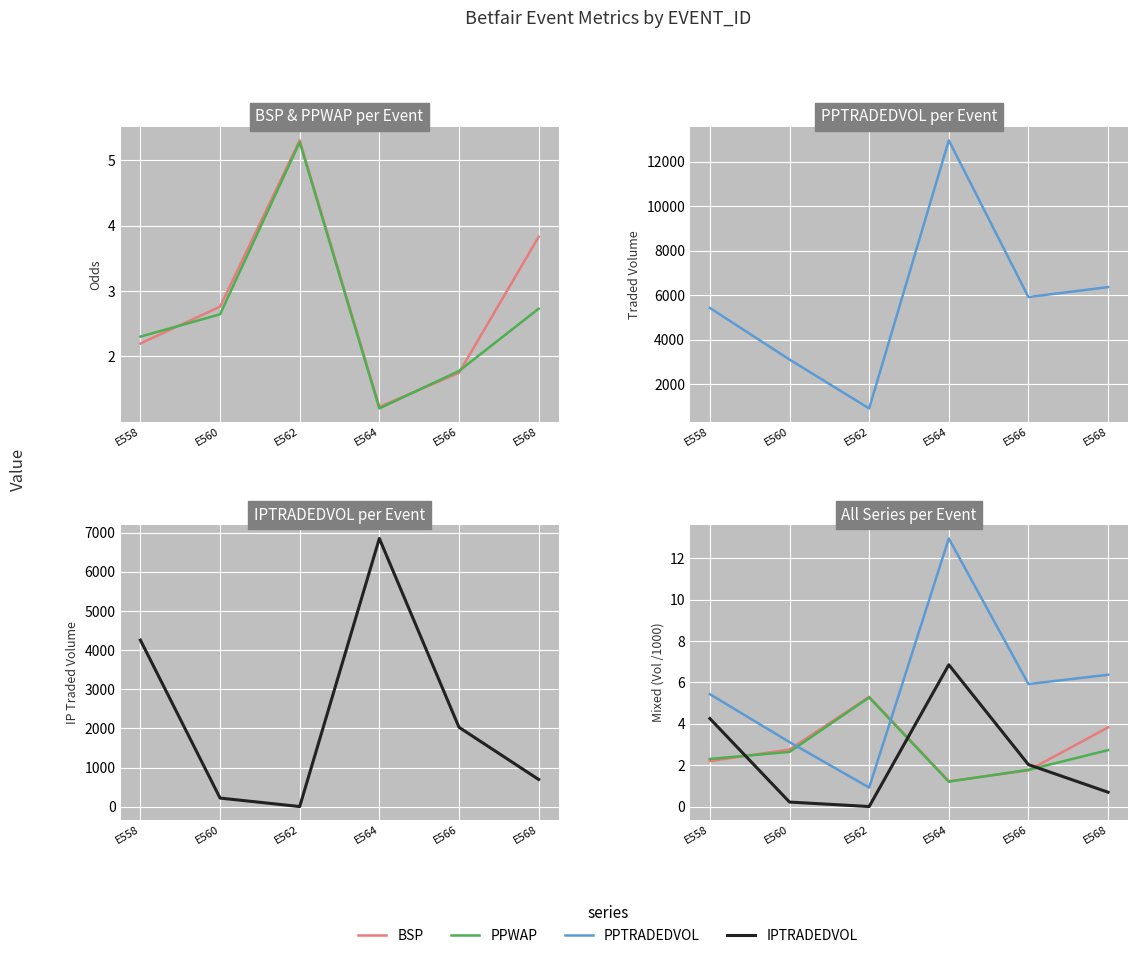

True or false: IPTRADEDVOL and PPTRADEDVOL cross at least once.

False